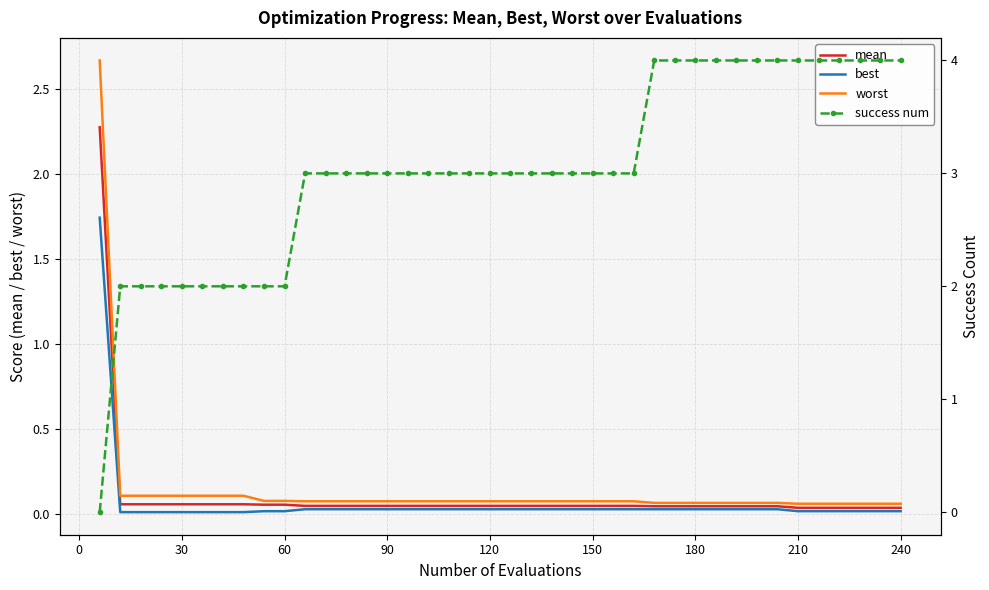

What is the greatest value displayed?

4.0